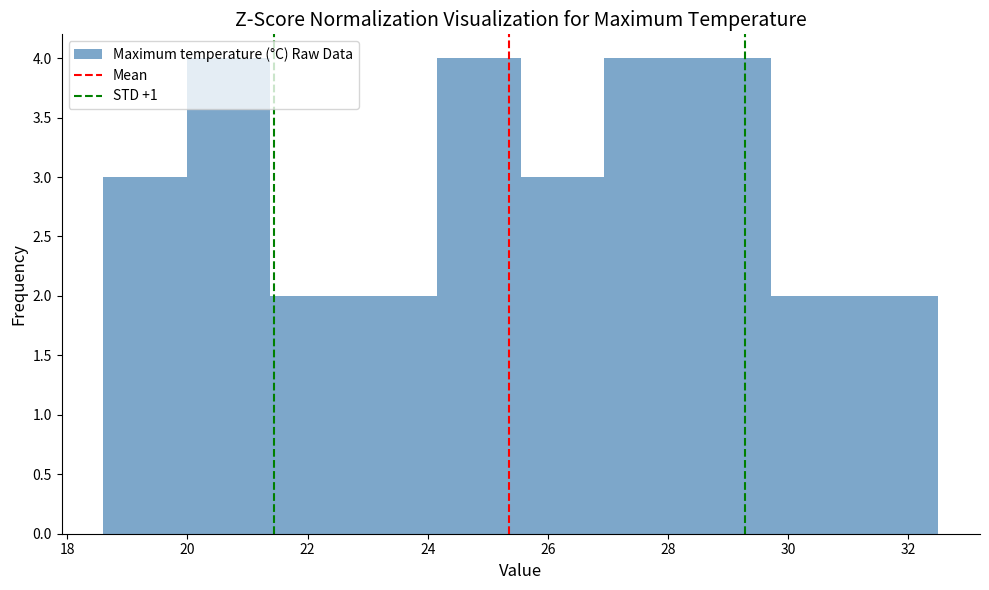

What is the height of the bar covering 27.0 to 28.4 on the x-axis? Neither the bar edges nor the heights are printed on the chart, so give them approximately, as read against the axes.

4